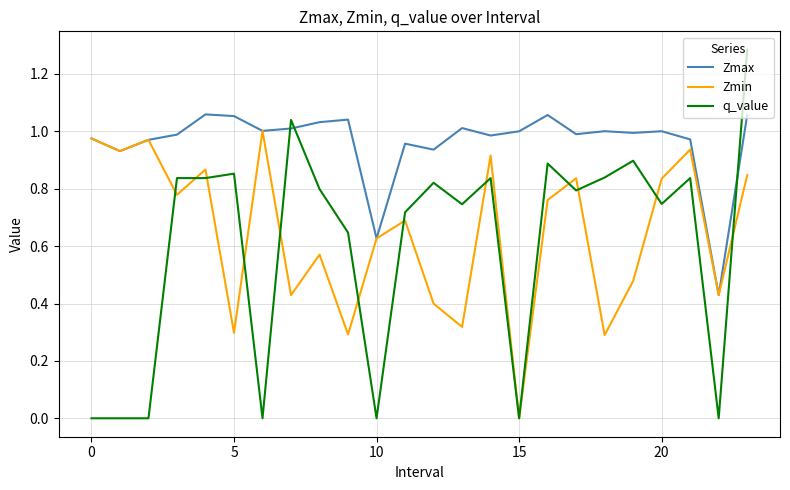

List the series in order of their peak value, highest first.

q_value, Zmax, Zmin